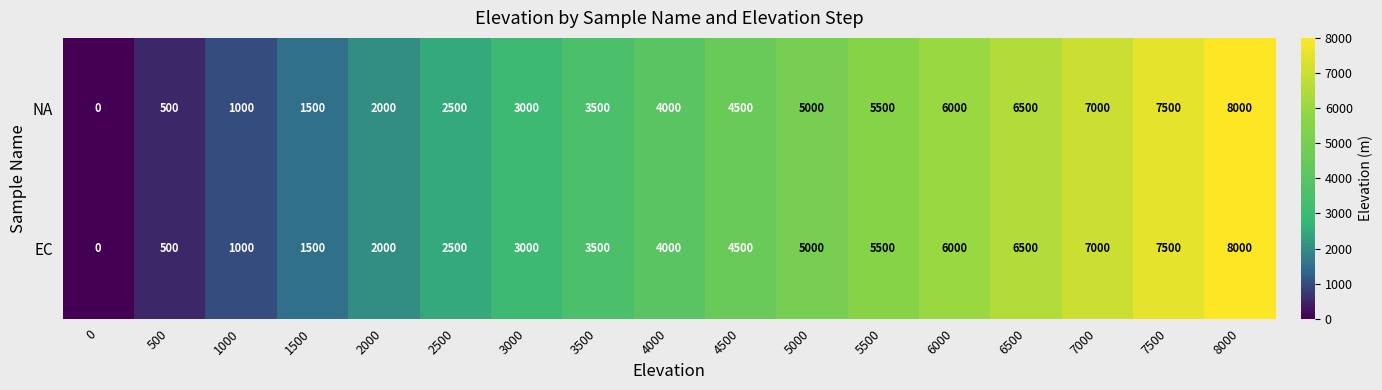

At how many categories does at least one series exceed 7718?

1